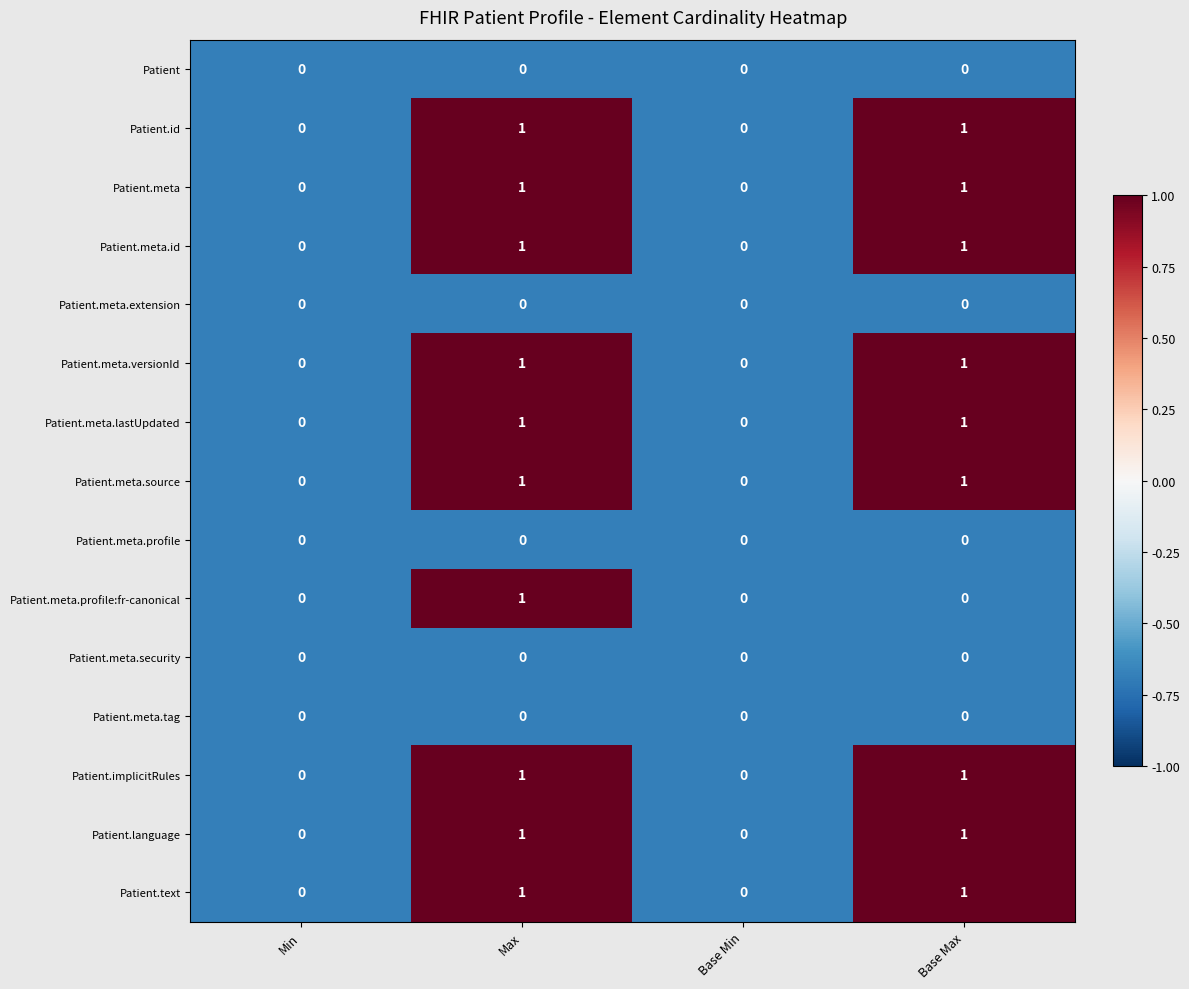

True or false: Patient.meta.tag has a value of 0 at Min.

True